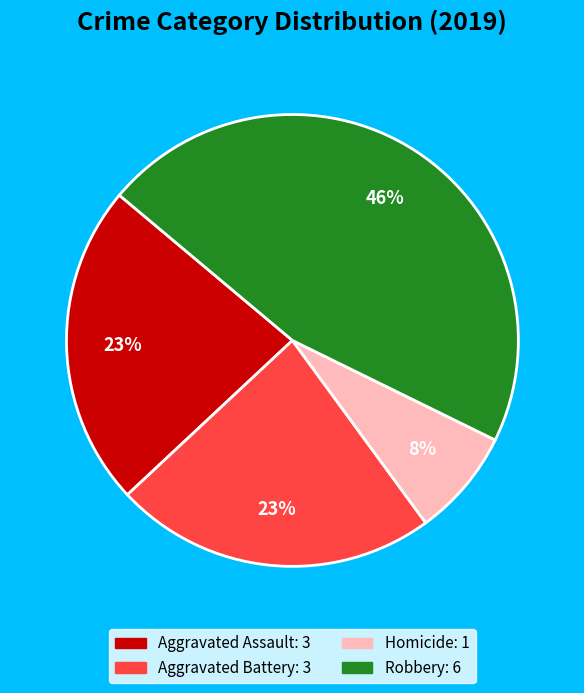

Does any single category account for the majority?

No